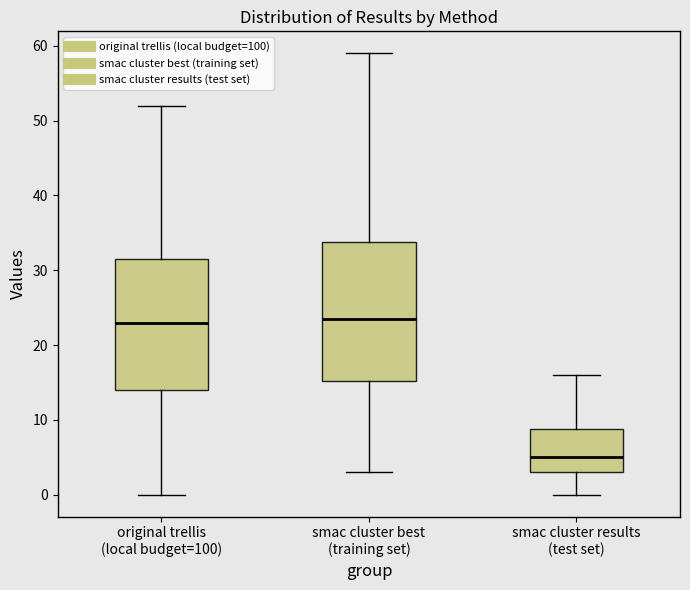

Where is the upper edge of the box for smac cluster best (training set) on the y-axis? The values are not printed on the chart, so give them approximately, as read against the axis.

34